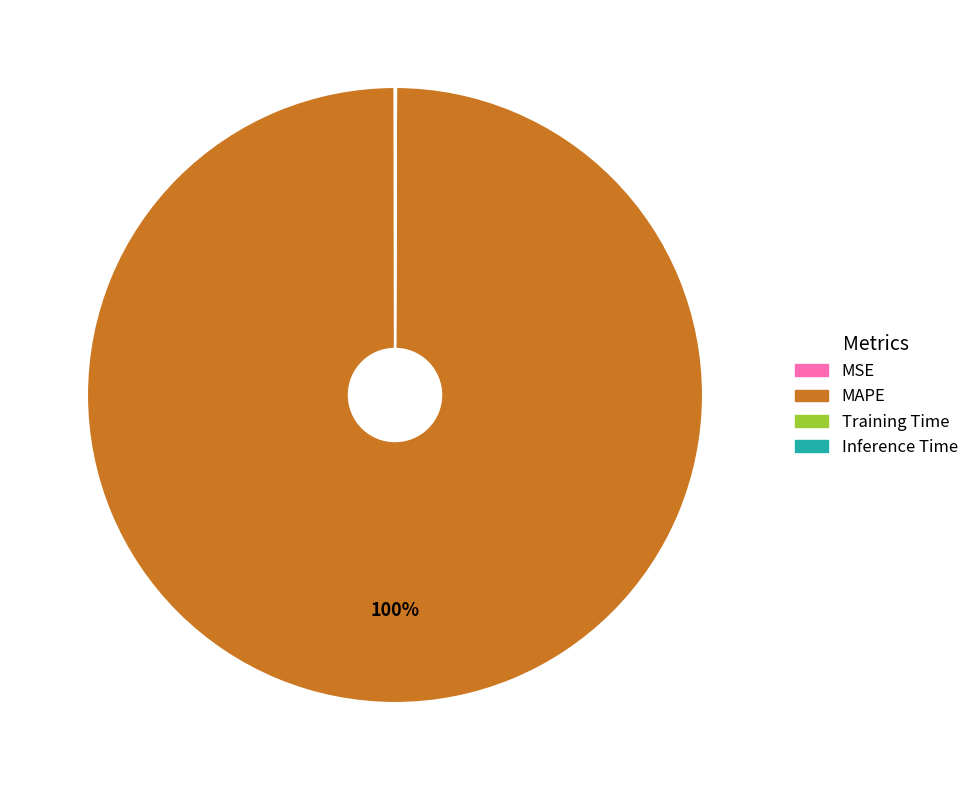

Does MAPE represent more than half of the total?

Yes